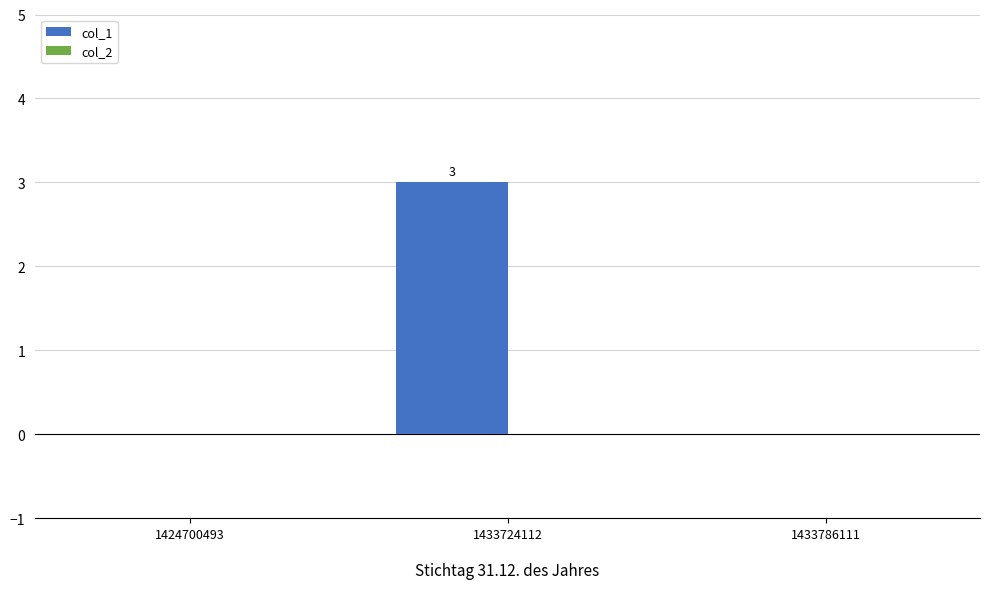

What value does the data have at 1433724112?

3